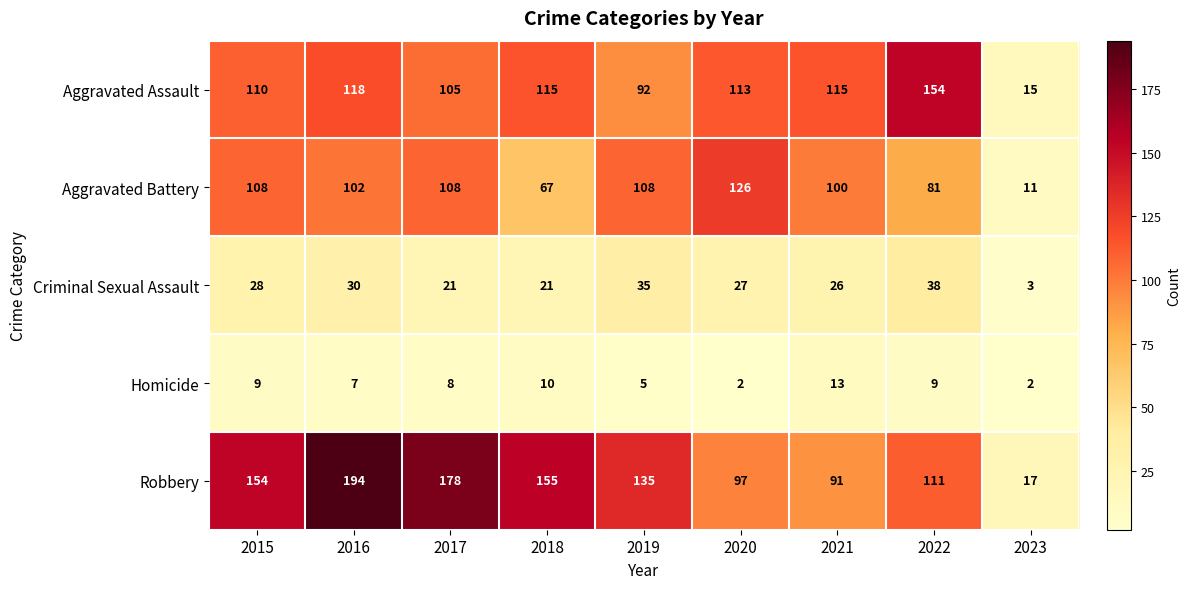

What is the spread (max minus min) of values at 2021?

102